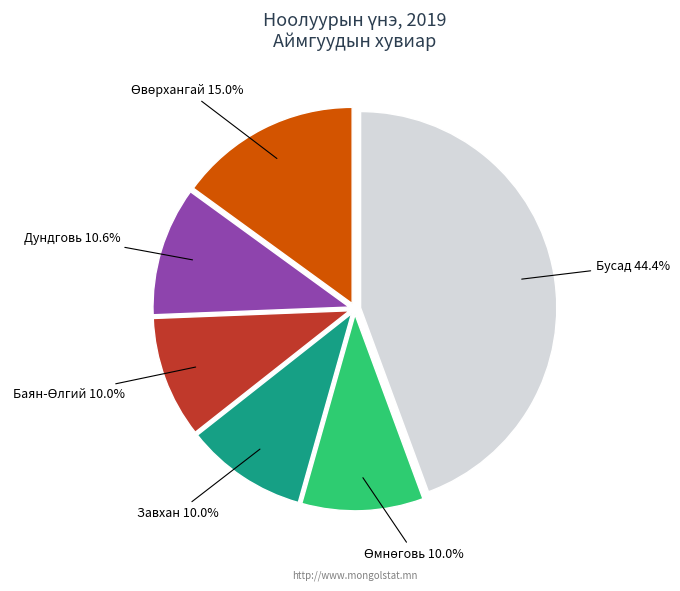

Is there a majority slice in this chart?

No